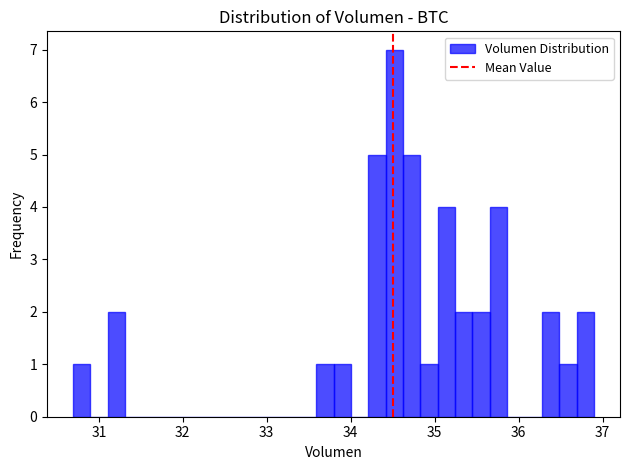

Read against the x-axis, roughly where is the centre of the tallest bar?

34.5